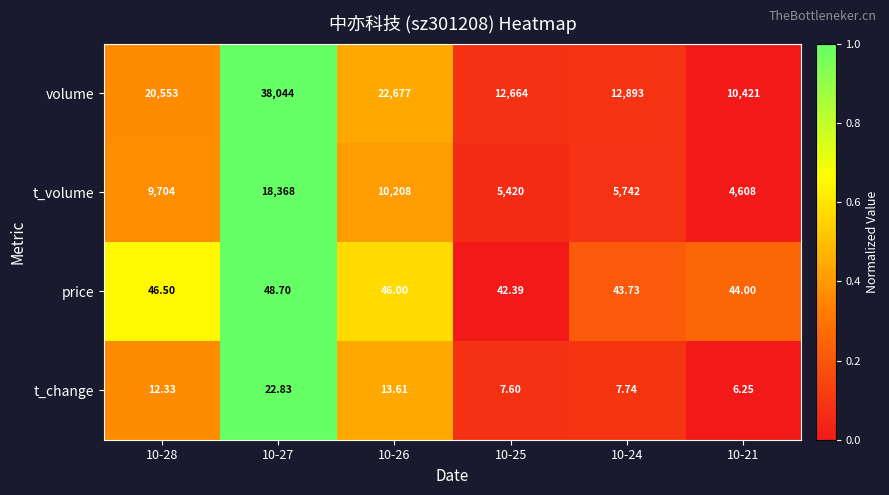

Which series has the widest spread of values?

volume